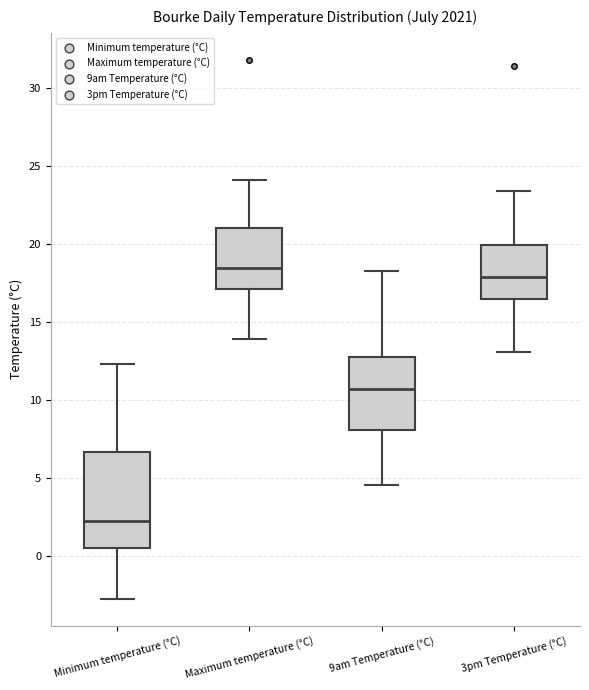

Reading left to right, transcribe this box plot: for each box, give where its median line is, the range the box spans, and where its two whiskers end, as read against the y-axis. The values are not printed on the chart, so give them approximately, as read against the axis.

Minimum temperature (°C): median 2.5, box 0.5 to 6.5, whiskers -2.5 to 12.5
Maximum temperature (°C): median 18.5, box 17.0 to 21.0, whiskers 14.0 to 24.0
9am Temperature (°C): median 10.5, box 8.0 to 13.0, whiskers 4.5 to 18.5
3pm Temperature (°C): median 18.0, box 16.5 to 20.0, whiskers 13.0 to 23.5